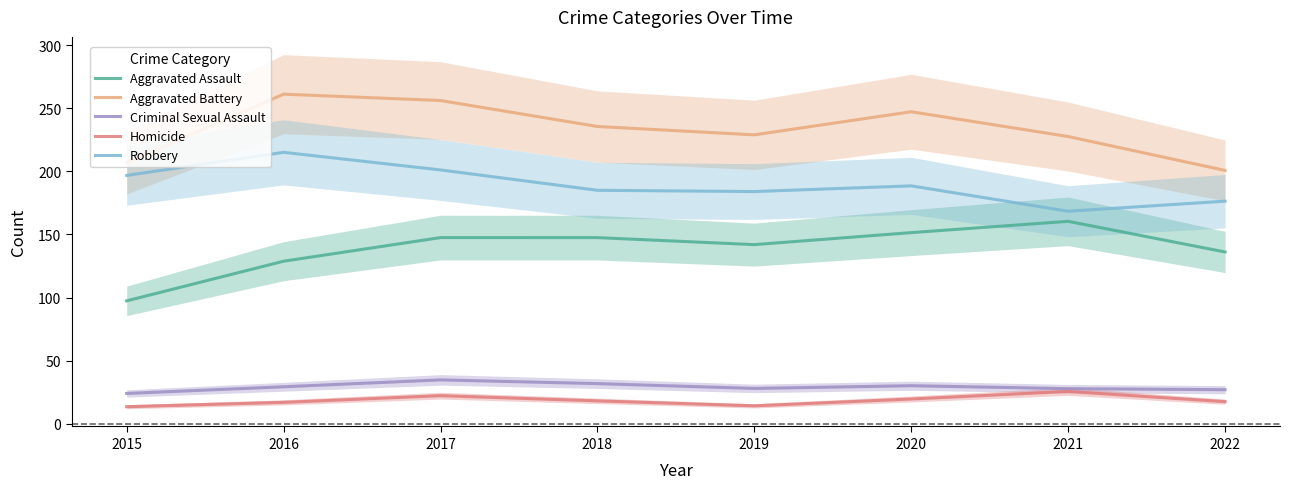

What value does the Criminal Sexual Assault series have at 2018?

31.8